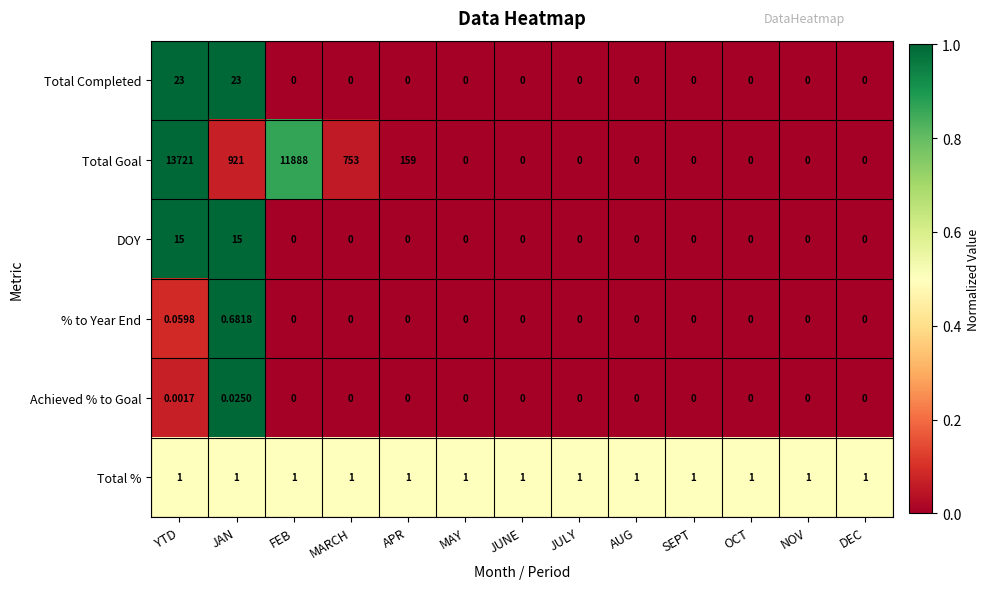

At which category is the sum across all series the highest?

YTD